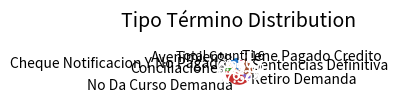

Is the sum of Retiro Demanda and No Da Curso Demanda greater than half?

No